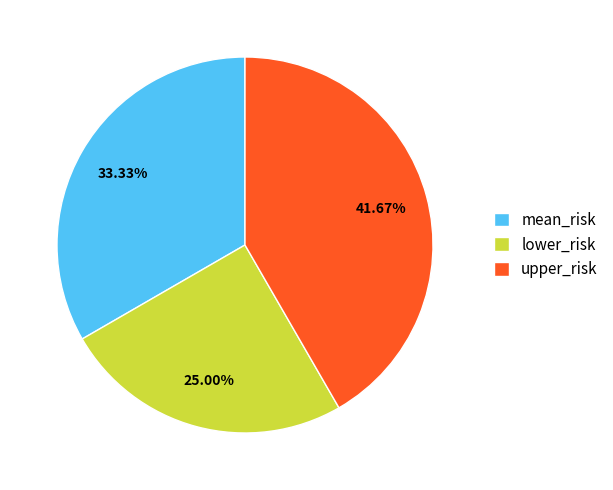

Which category has the smallest portion of the pie?

lower_risk